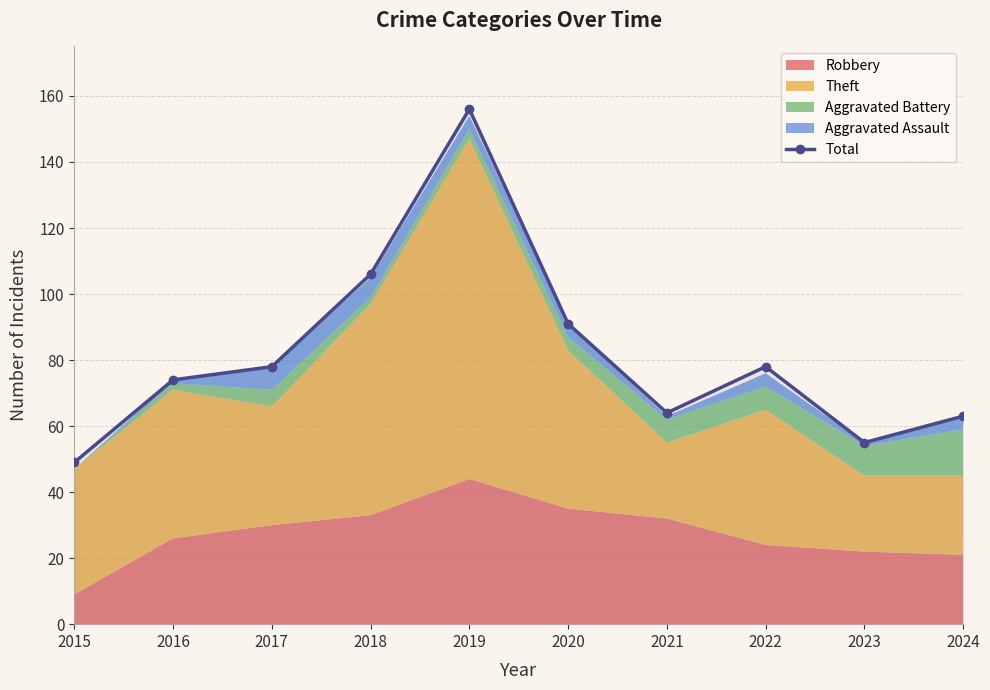

How many values are below 78?

5